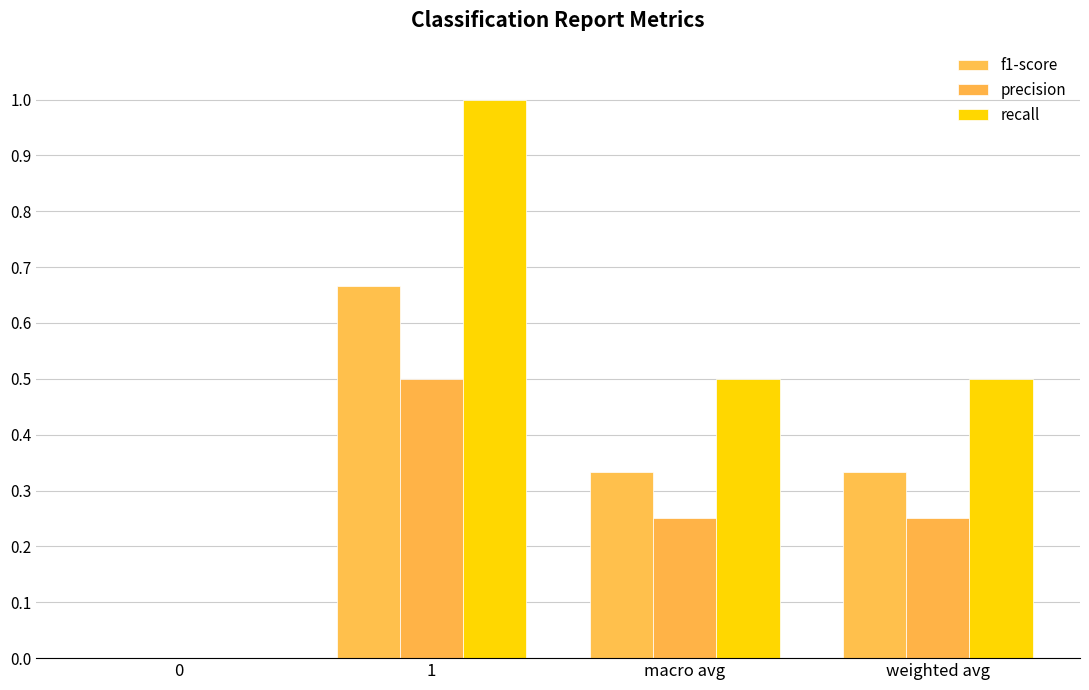

At which category does the chart reach its peak across all series?

1